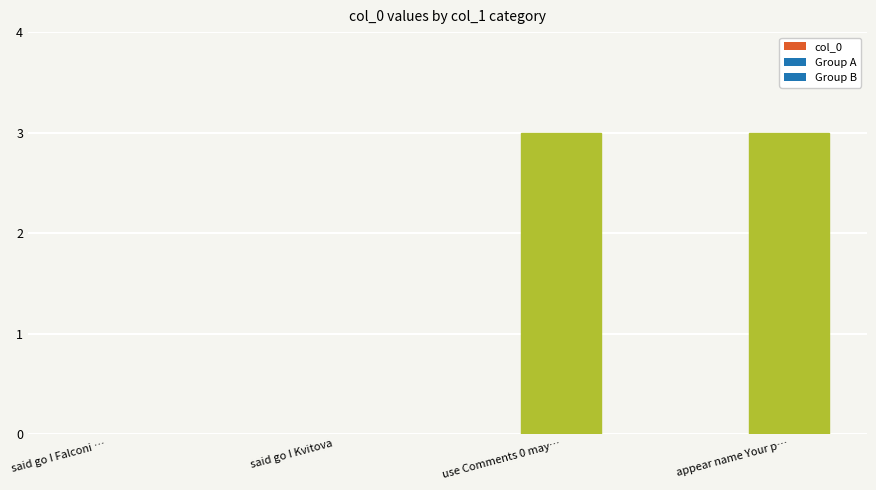

How many distinct data groups are displayed?

1